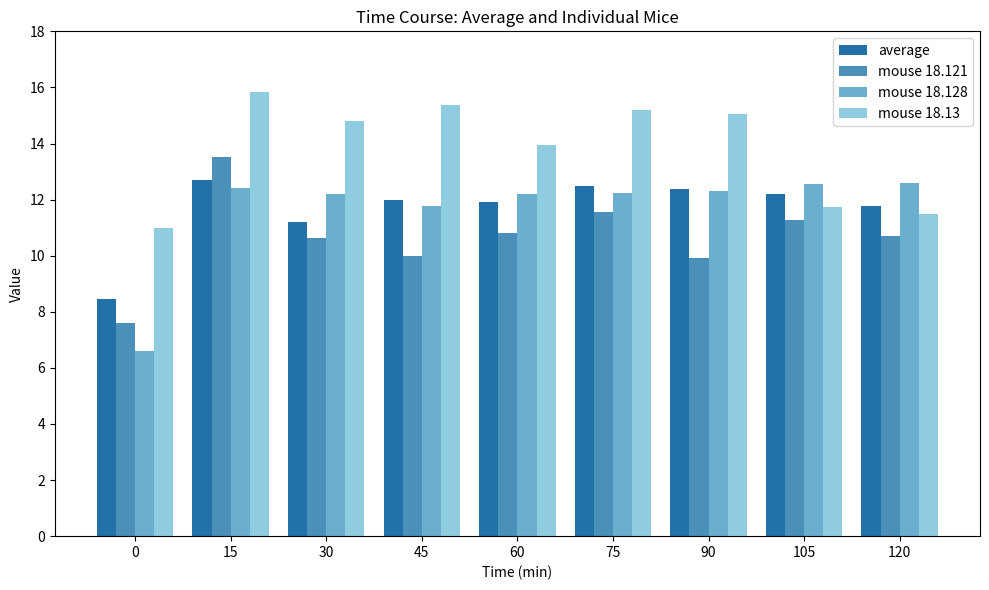

How many distinct data groups are displayed?

4